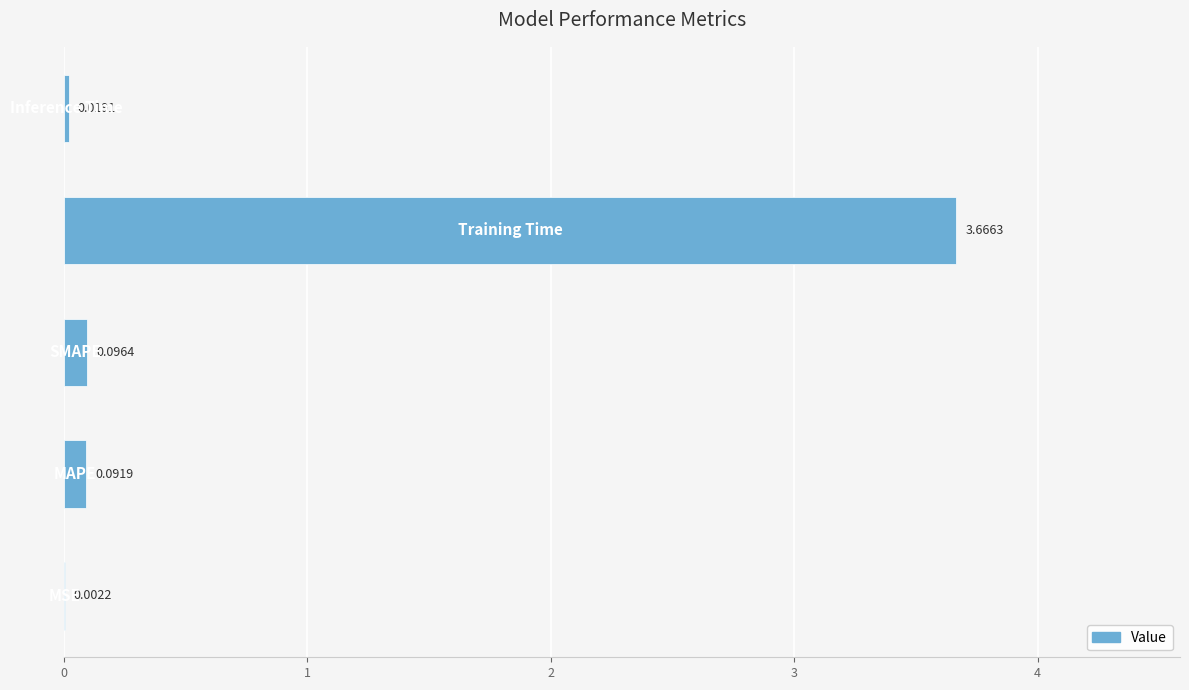

What is the sum of all values?

3.9